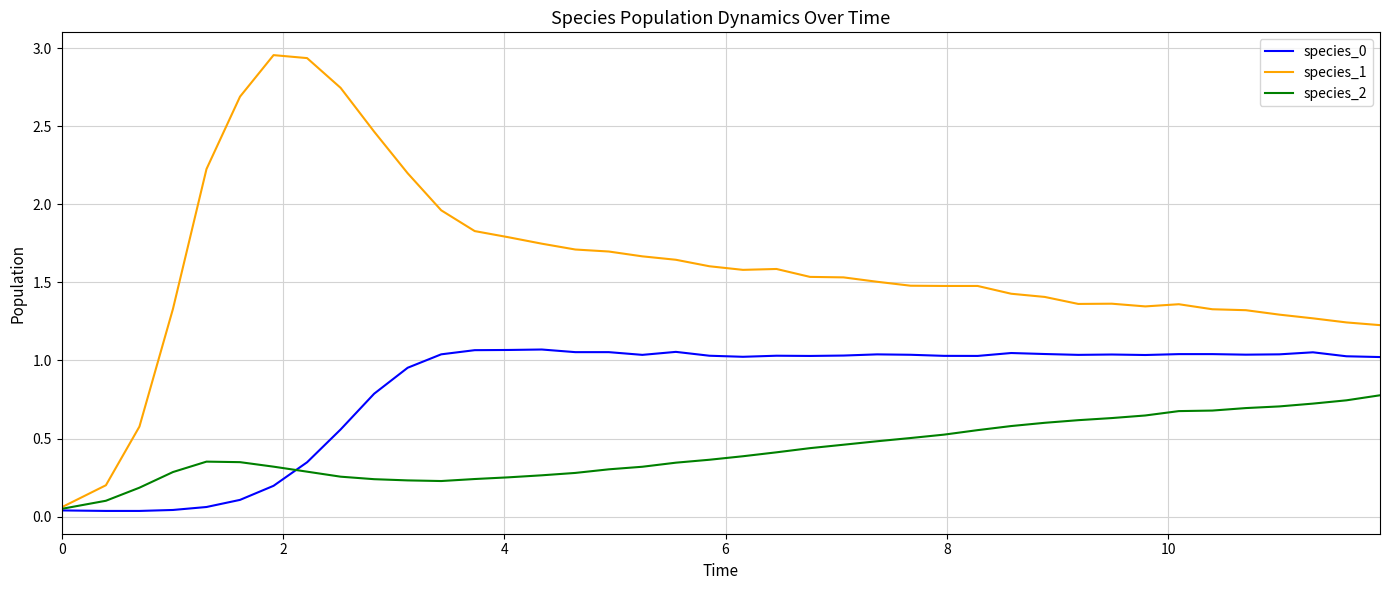

Which series has the largest total across all categories?

species_1